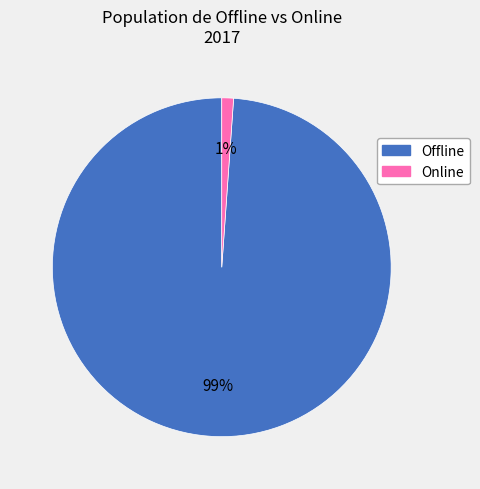

What percentage is the Offline slice, to the nearest percent?

99%